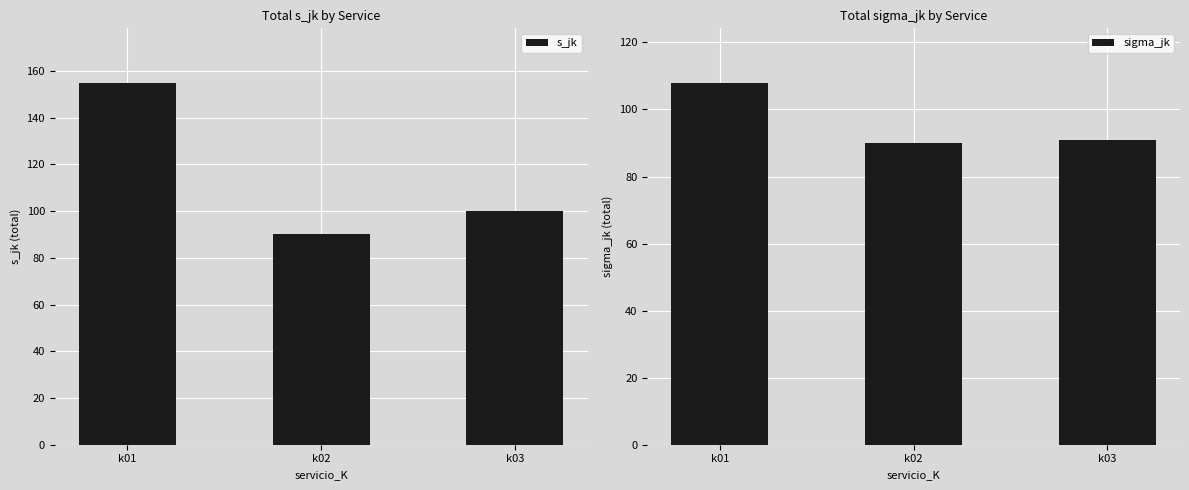

How many values in the s_jk series are below 100?

1